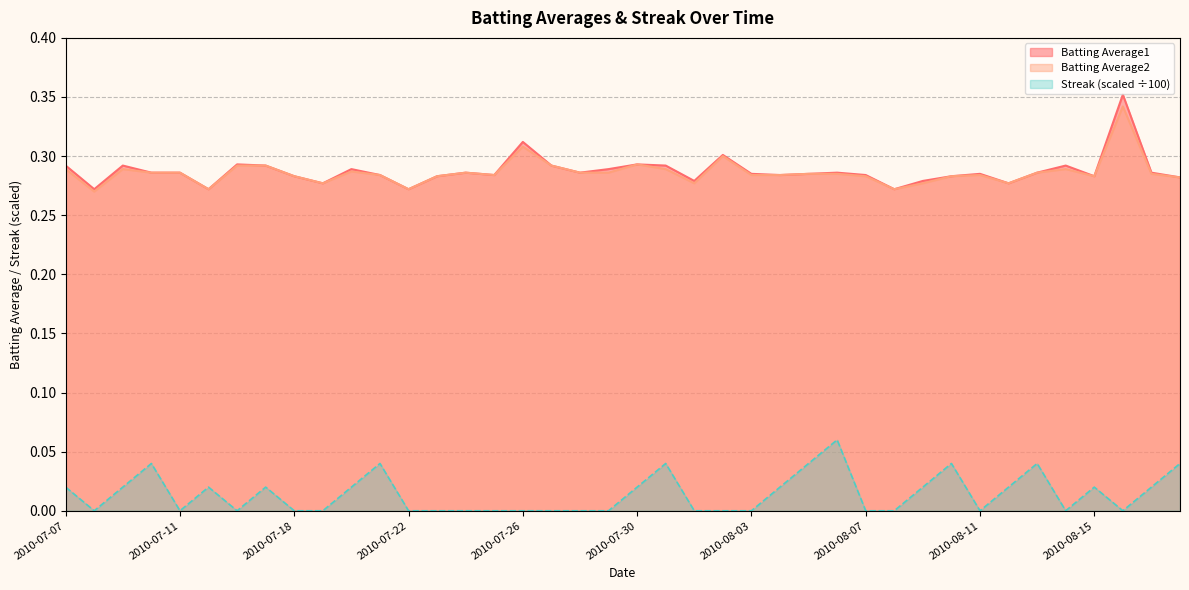

How many interior local peaks does the Streak series have?

9